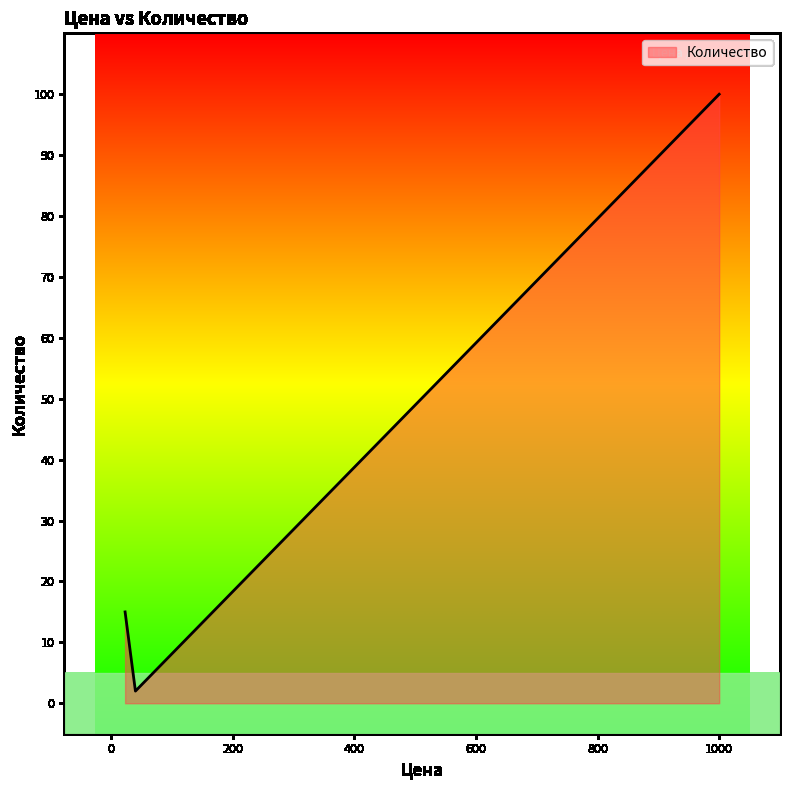

What is the greatest value displayed?

100